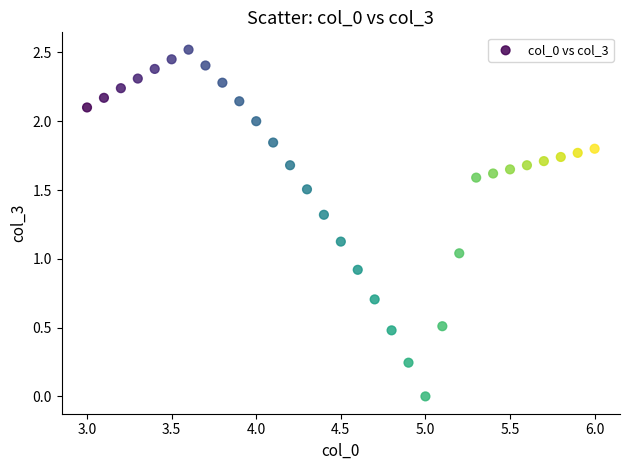

What is the range of Y values (max minus min)?

2.5